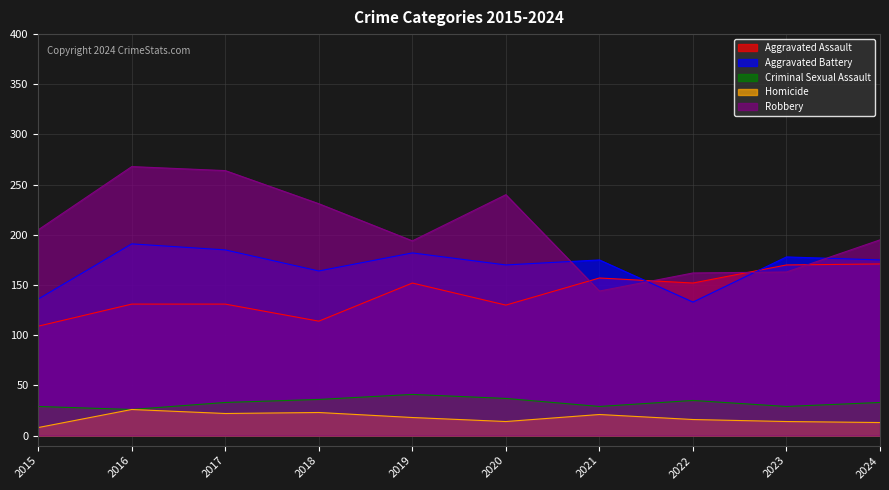

What is the value of the Criminal Sexual Assault point at the 6th from the left?

37